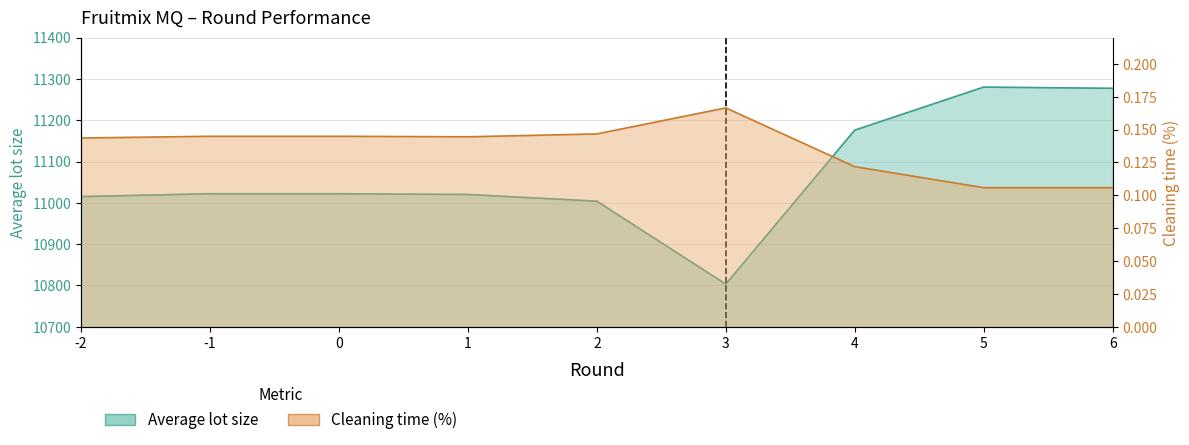

What is the difference between the maximum and minimum values in the Cleaning time (%) series?

0.1